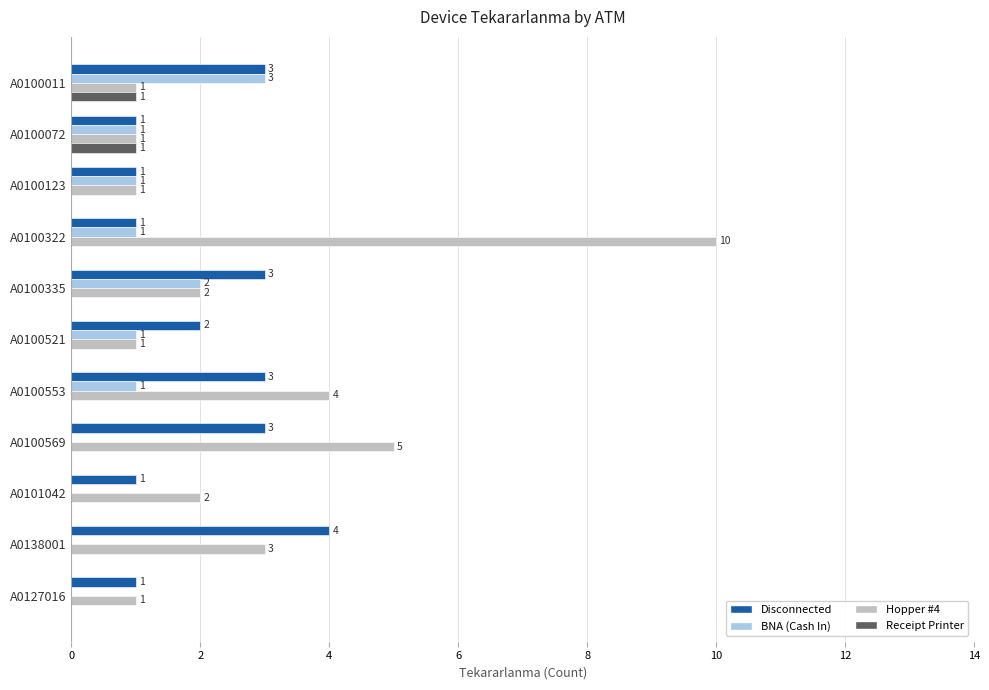

Which series has the widest spread of values?

Hopper #4